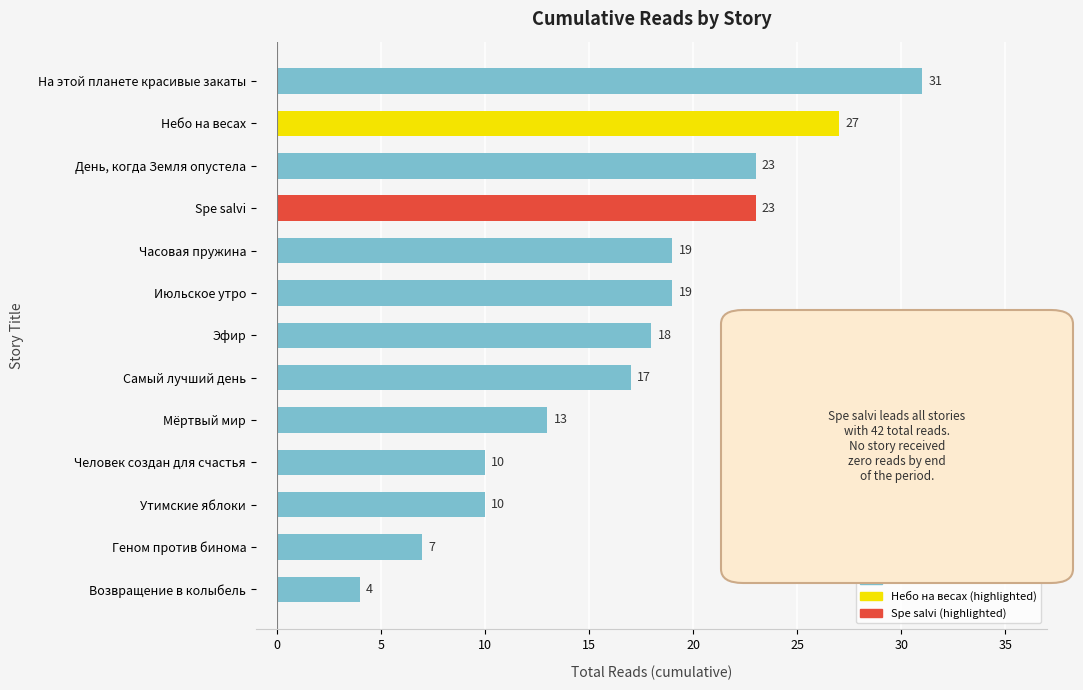

What is the sum of all values?

221